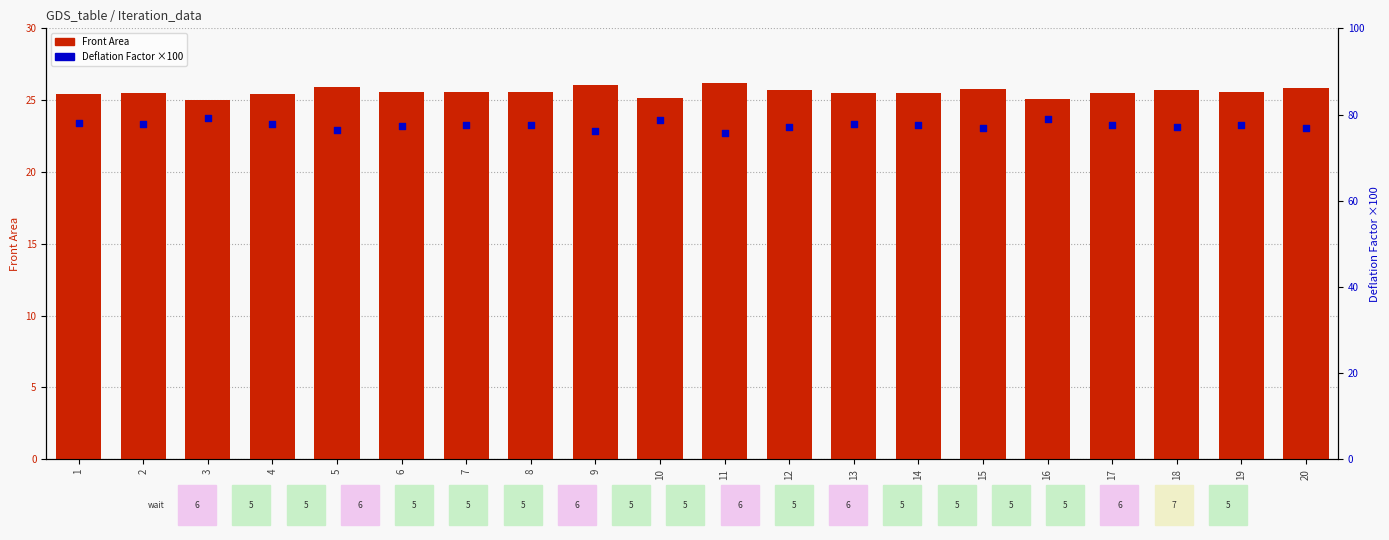

Is the value of Deflation Factor (×100) at 15 greater than the value of Front Area at 6?

Yes